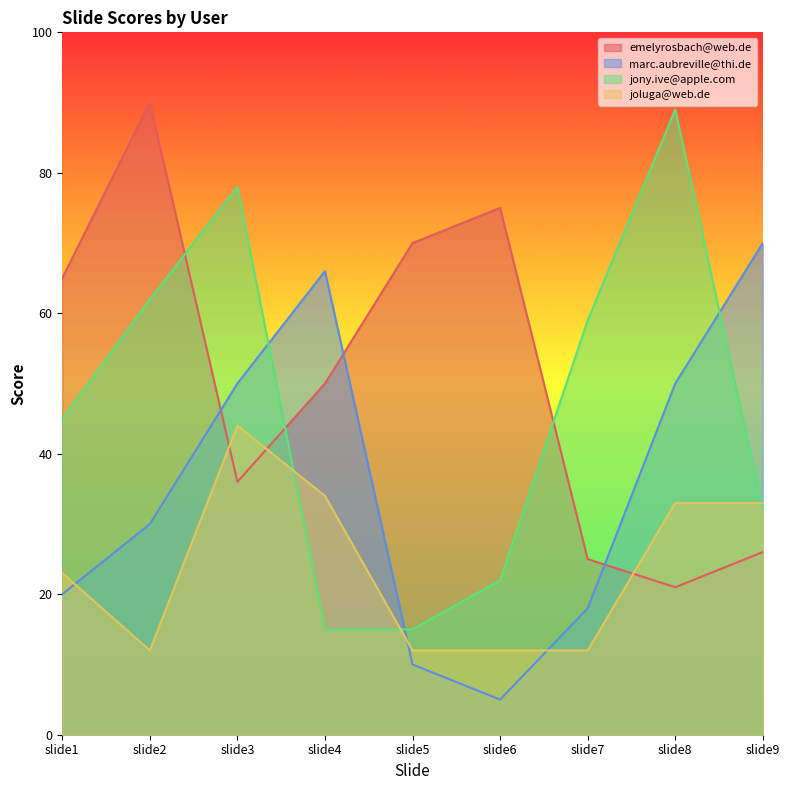

Which series has the largest total across all categories?

emelyrosbach@web.de